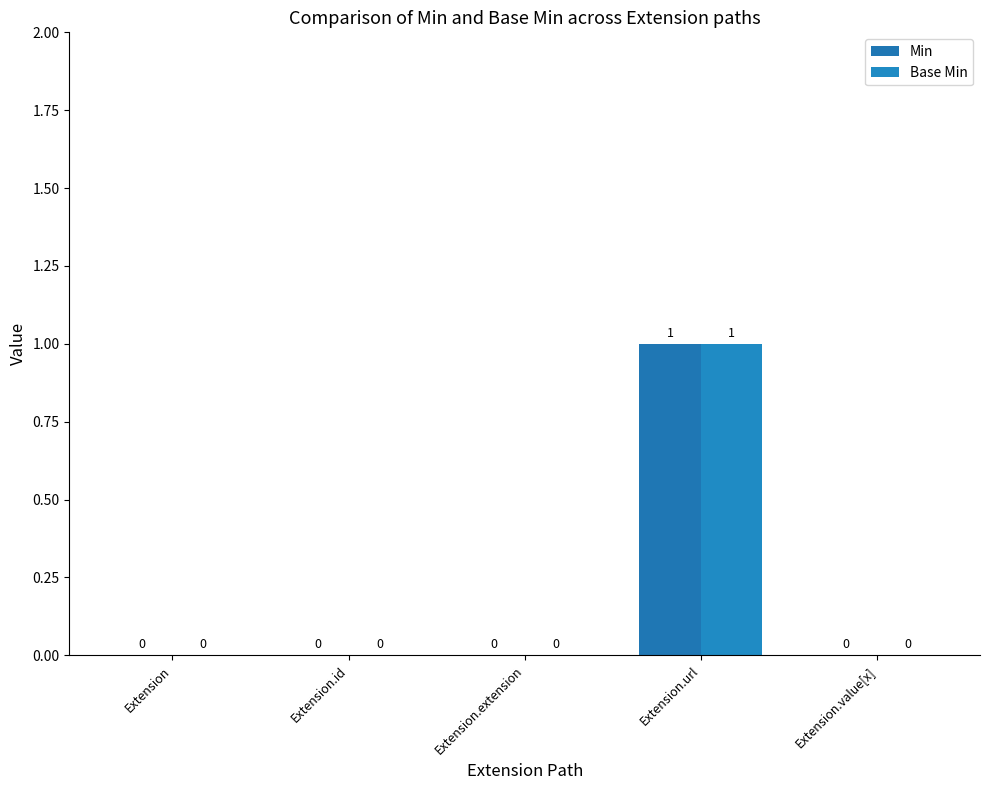

The Base Min series shows 0 at Extension.value[x]. True or false?

True